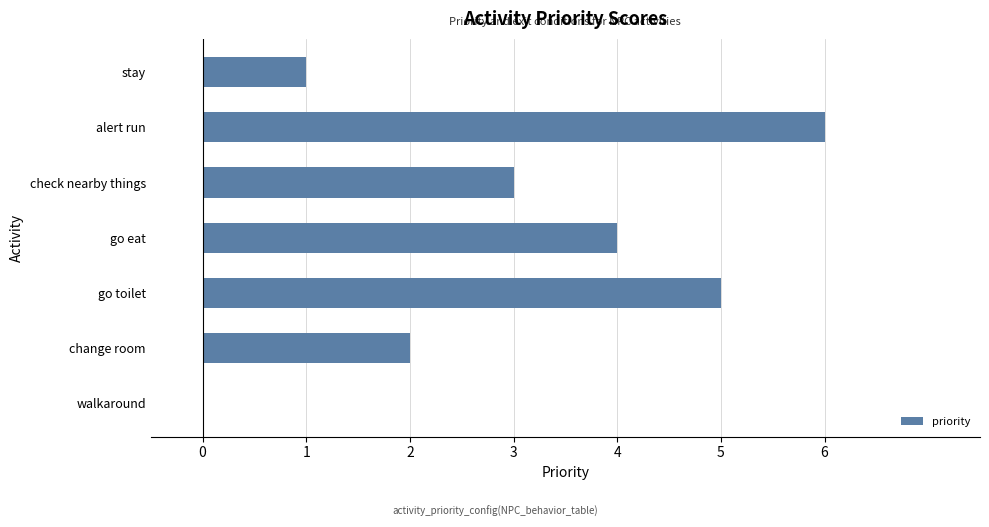

Approximately how many times larger is the value at change room compared to check nearby things?

0.7